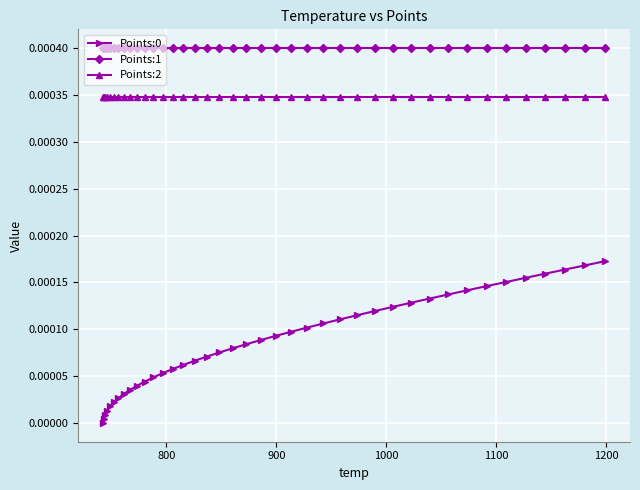

True or false: Points:1 and Points:2 cross at least once.

False